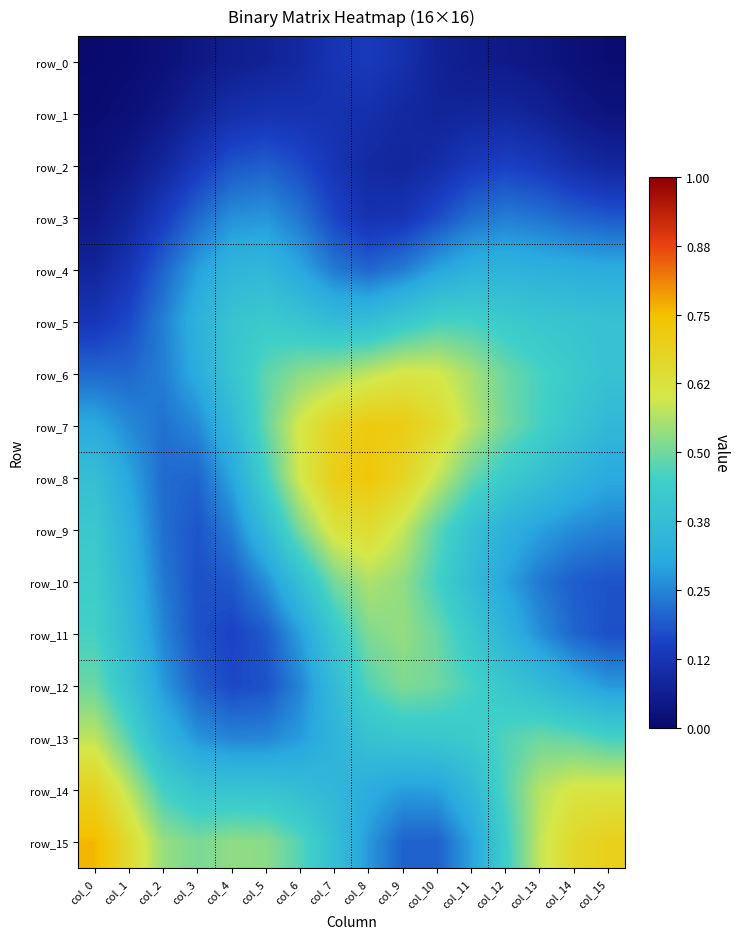

At how many categories does at least one series exceed 0?

16